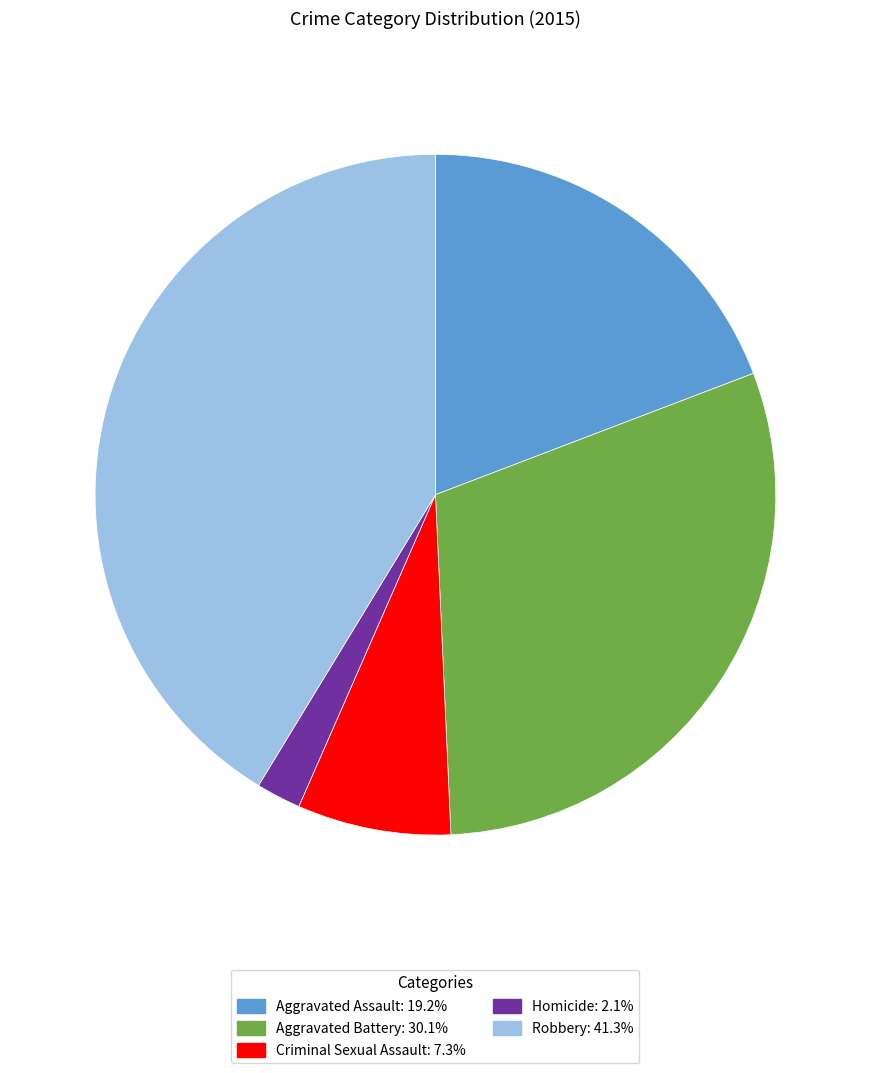

How many segments does this pie chart have?

5